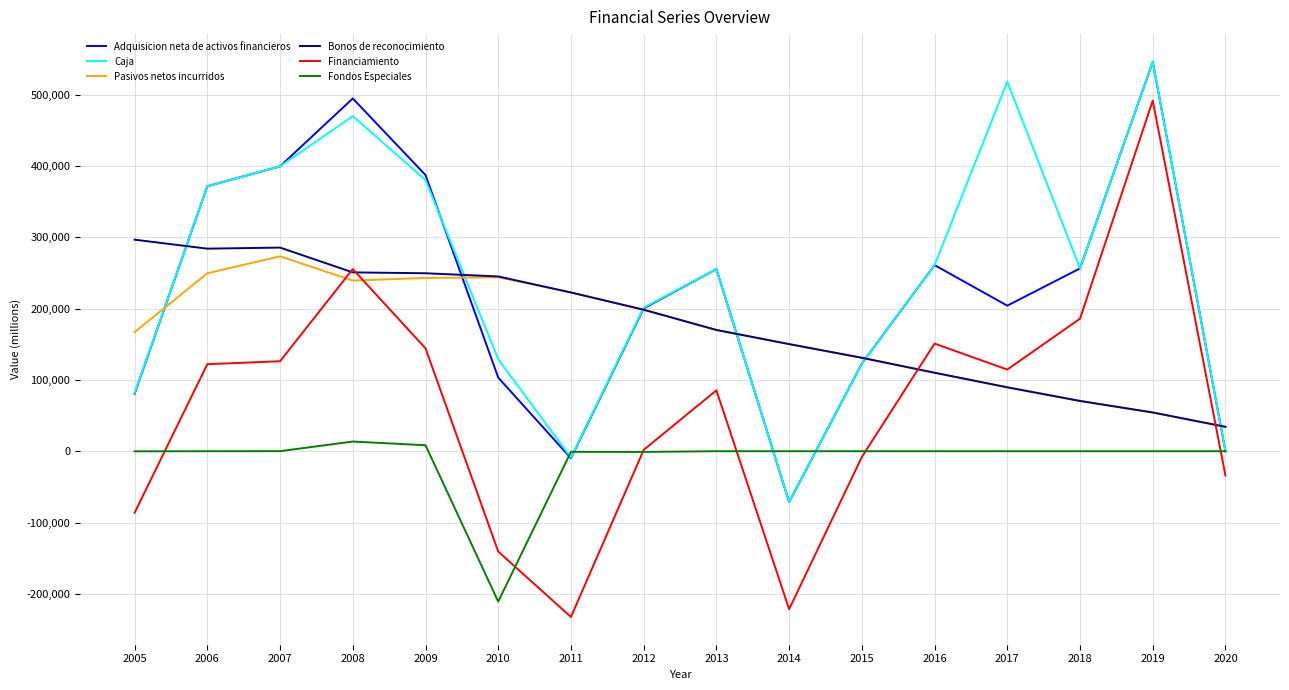

Is it true that Caja equals 128982 at 2010?

True